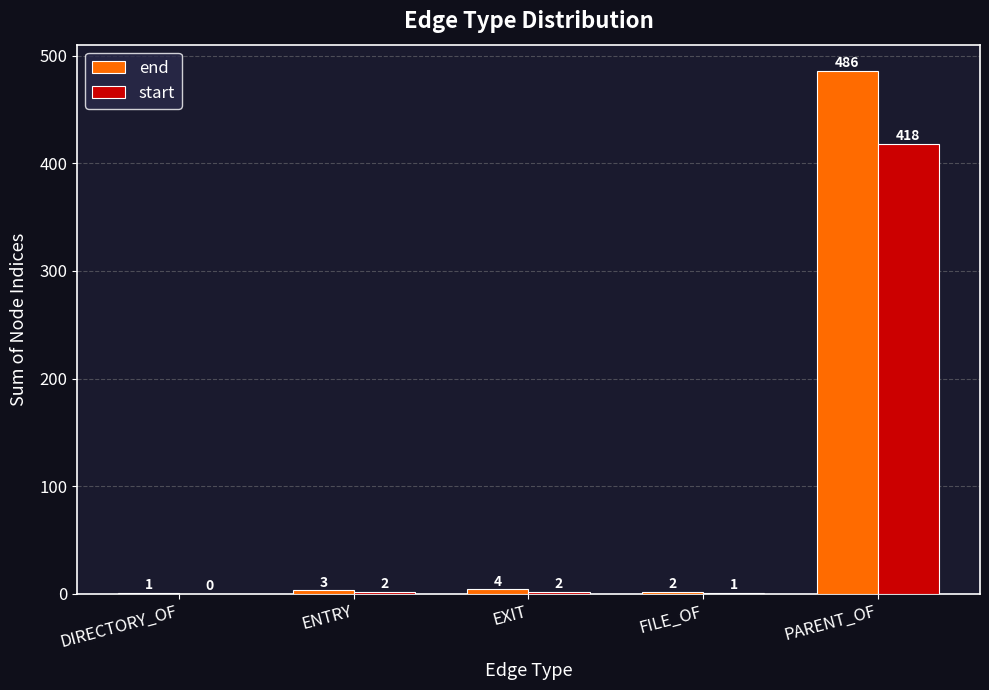

Read the start value at PARENT_OF, to the nearest 10.

420